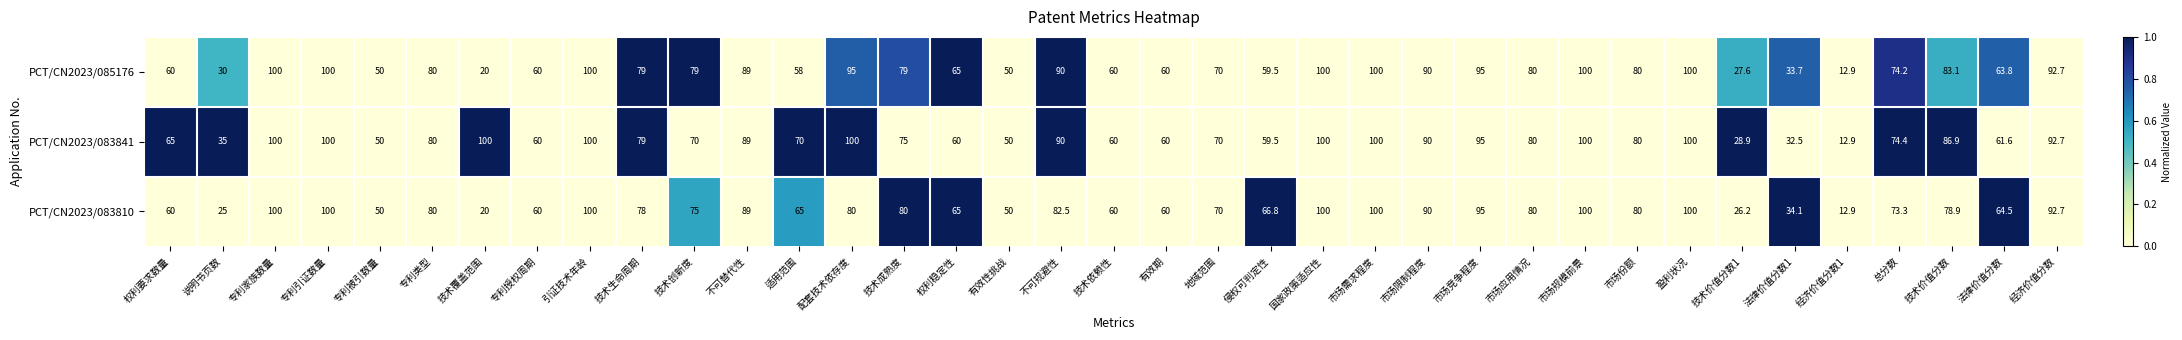

Where does the PCT/CN2023/083841 series first go above 79?

专利家族数量